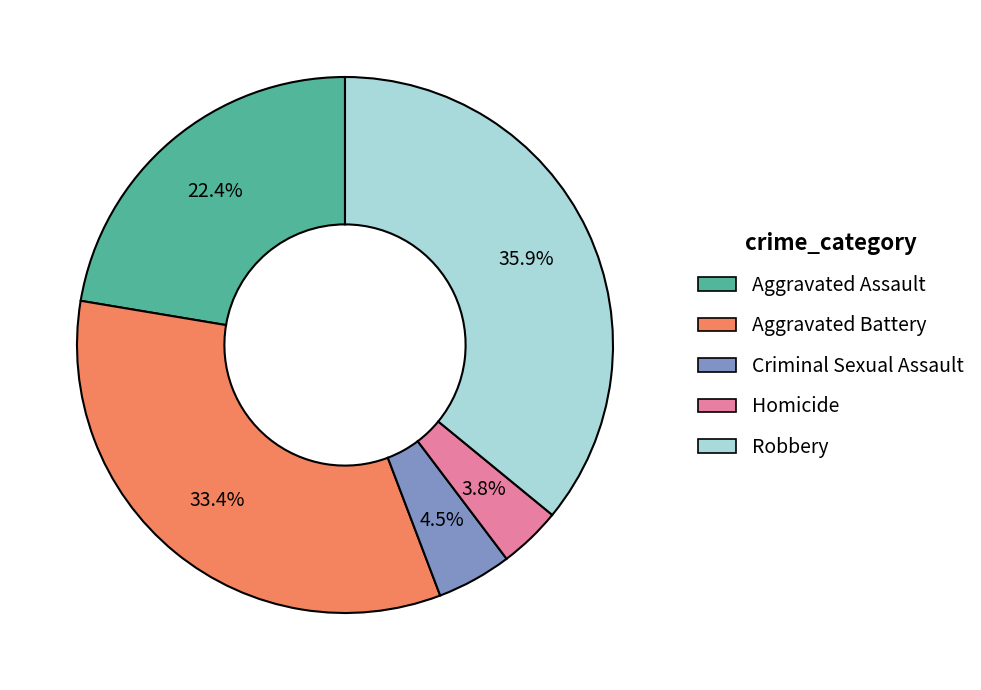

Which slice is the largest?

Robbery